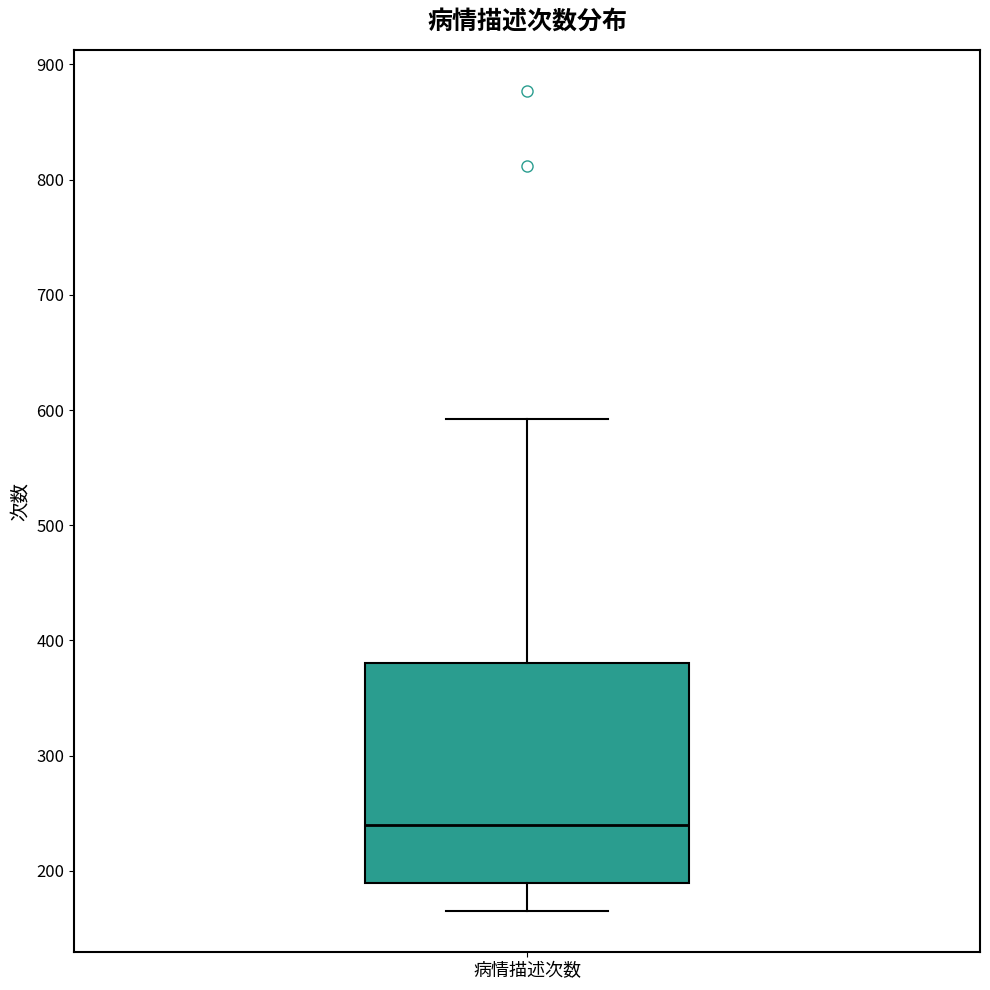

Where does the upper whisker of the box for 病情描述次数 end on the y-axis? The values are not printed on the chart, so give them approximately, as read against the axis.

590